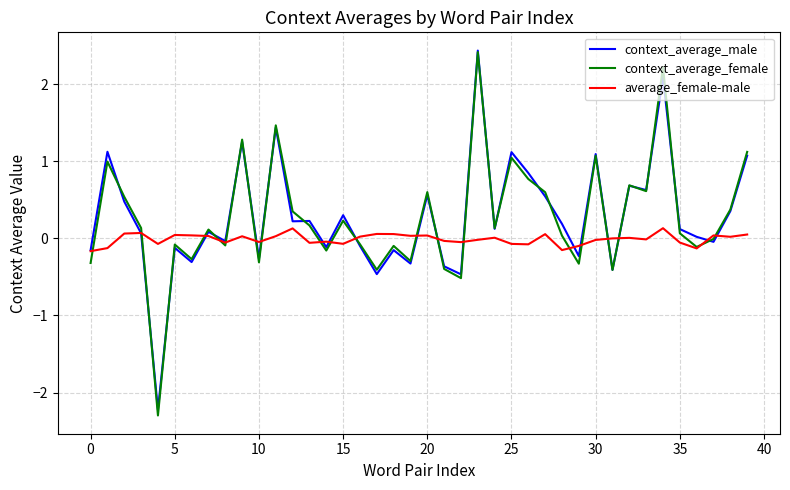

True or false: average_female-male has more than 2 interior local peaks.

True